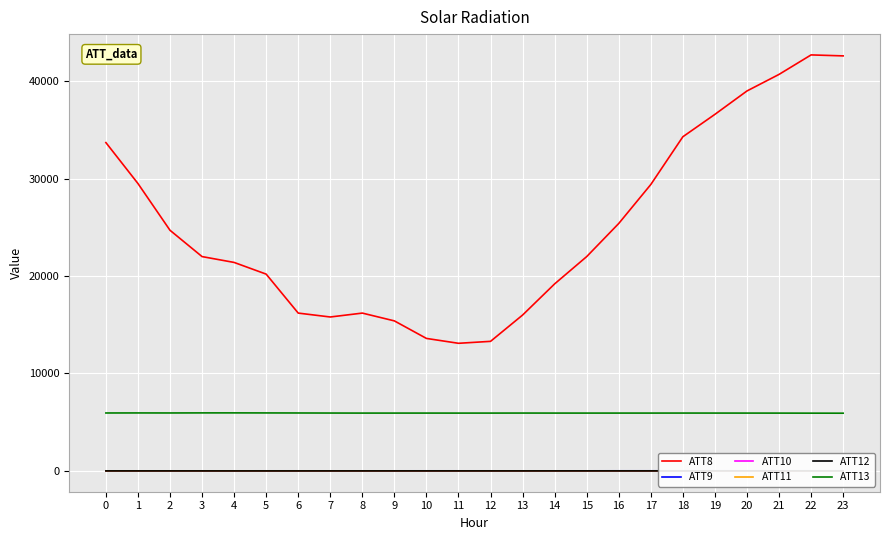

Reading left to right, list all the values displayed in this chart.

ATT8: 0=33700.0	1=29500.0	2=24700.0	3=22000.0	4=21400.0	5=20200.0	6=16200.0	7=15800.0	8=16200.0	9=15400.0	10=13600.0	11=13100.0	12=13300.0	13=16000.0	14=19200.0	15=22000.0	16=25400.0	17=29400.0	18=34300.0	19=36600.0	20=39000.0	21=40700.0	22=42700.0	23=42600.0
ATT9: 0=7.4	1=7.9	2=8.8	3=9.0	4=8.7	5=9.9	6=9.3	7=9.1	8=9.4	9=9.5	10=10.1	11=10.0	12=9.3	13=8.7	14=8.6	15=9.6	16=11.4	17=11.9	18=12.9	19=13.5	20=13.5	21=14.0	22=12.5	23=12.5
ATT10: 0=3.2	1=3.2	2=3.7	3=3.9	4=3.3	5=3.4	6=3.6	7=3.9	8=3.1	9=1.7	10=2.2	11=3.6	12=4.4	13=5.0	14=5.6	15=6.4	16=5.5	17=5.3	18=6.9	19=6.6	20=5.9	21=3.7	22=1.2	23=0.4
ATT11: 0=5.1	1=5.9	2=6.3	3=6.9	4=6.6	5=6.8	6=7.2	7=7.0	8=7.1	9=8.1	10=8.1	11=8.6	12=7.9	13=7.4	14=7.2	15=6.9	16=8.9	17=9.1	18=9.2	19=9.0	20=9.5	21=11.0	22=9.3	23=8.5
ATT12: 0=2.4	1=1.7	2=2.1	3=1.5	4=0.4	5=1.0	6=0.7	7=1.8	8=1.8	9=2.1	10=3.0	11=2.1	12=1.7	13=1.8	14=3.1	15=4.0	16=3.1	17=2.3	18=3.5	19=4.0	20=4.9	21=4.5	22=2.9	23=2.9
ATT13: 0=5947.0	1=5951.9	2=5948.4	3=5956.3	4=5957.3	5=5952.3	6=5947.3	7=5941.2	8=5936.3	9=5936.6	10=5937.2	11=5935.2	12=5936.5	13=5939.8	14=5937.0	15=5936.3	16=5937.0	17=5937.3	18=5939.3	19=5937.9	20=5936.4	21=5934.4	22=5929.8	23=5925.7